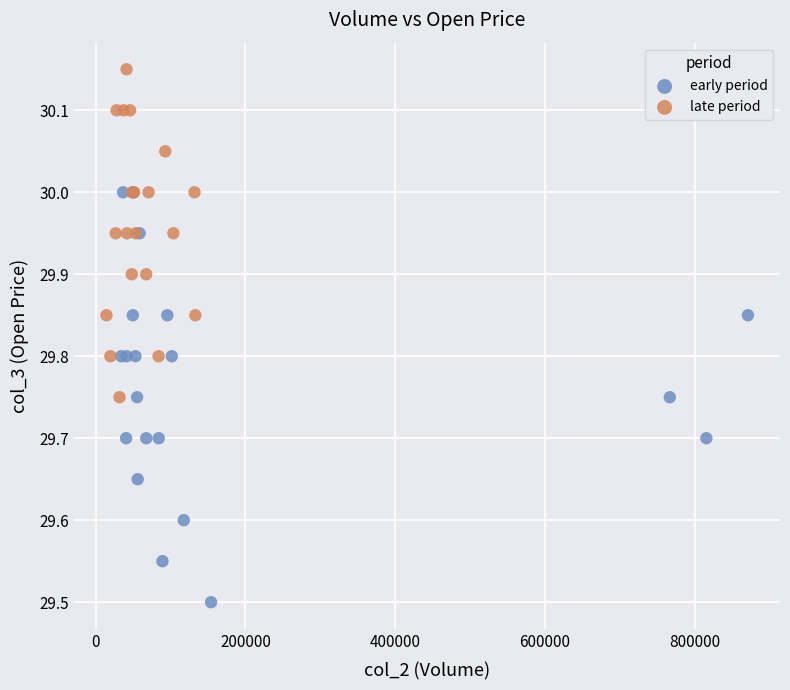

Which series contains the highest Y value?

late period